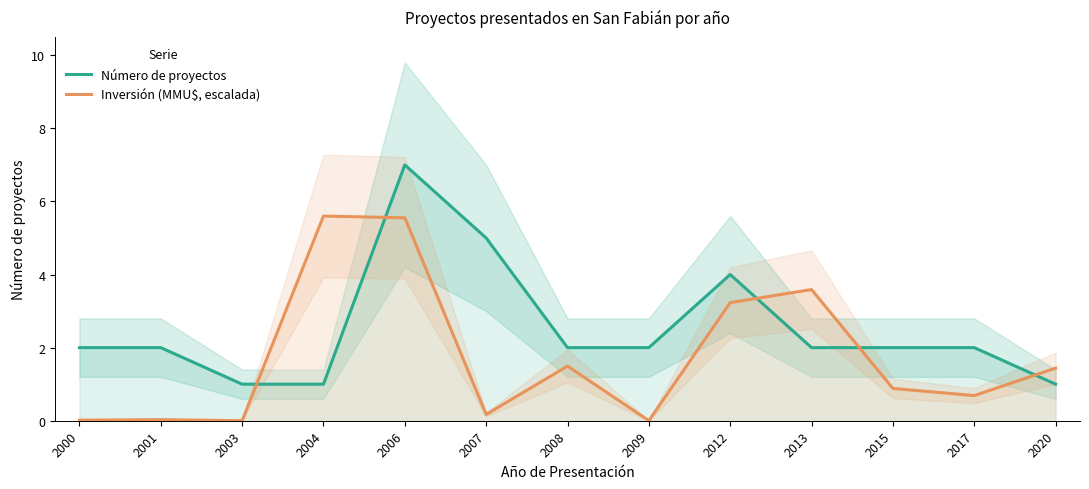

Which series has the largest range (max minus min)?

Número de proyectos